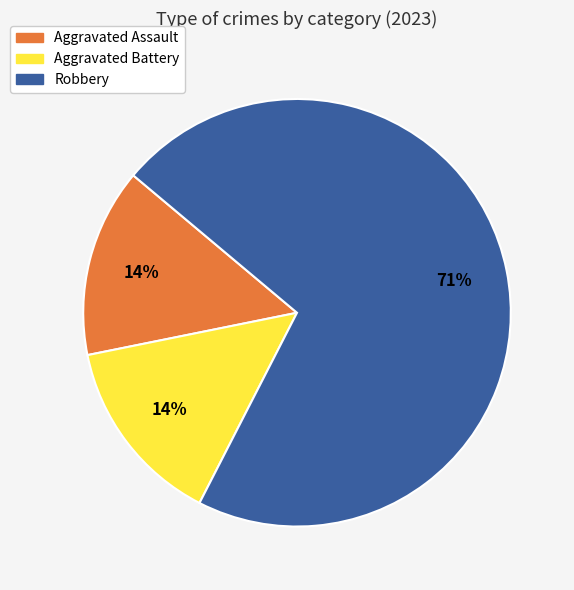

Combined, do Aggravated Battery and Robbery account for over 50%?

Yes